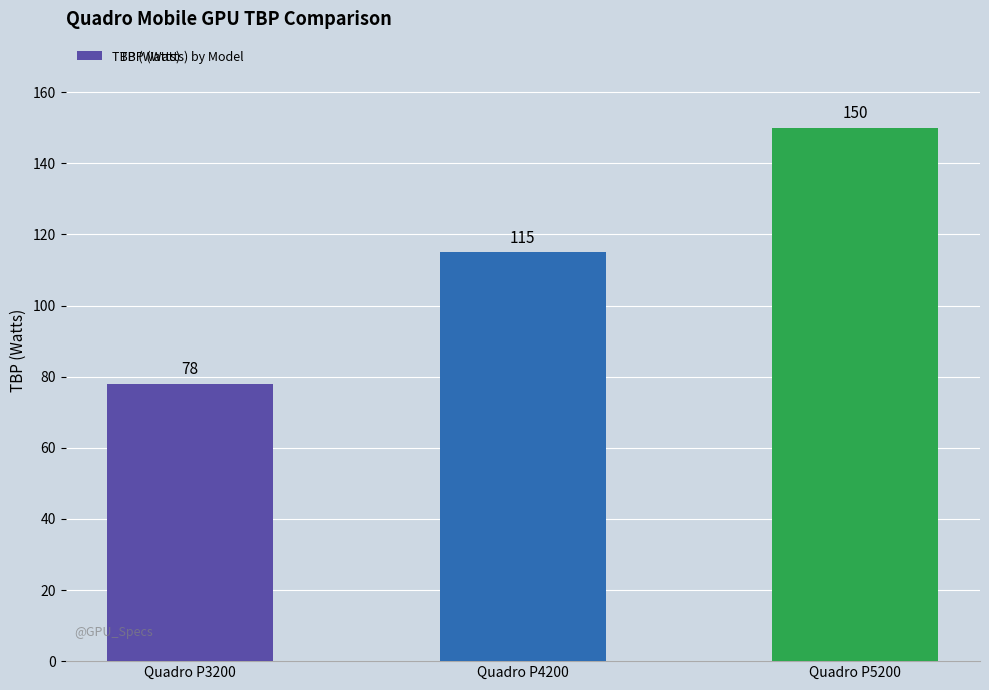

At which category does the chart reach its peak across all series?

Quadro P5200